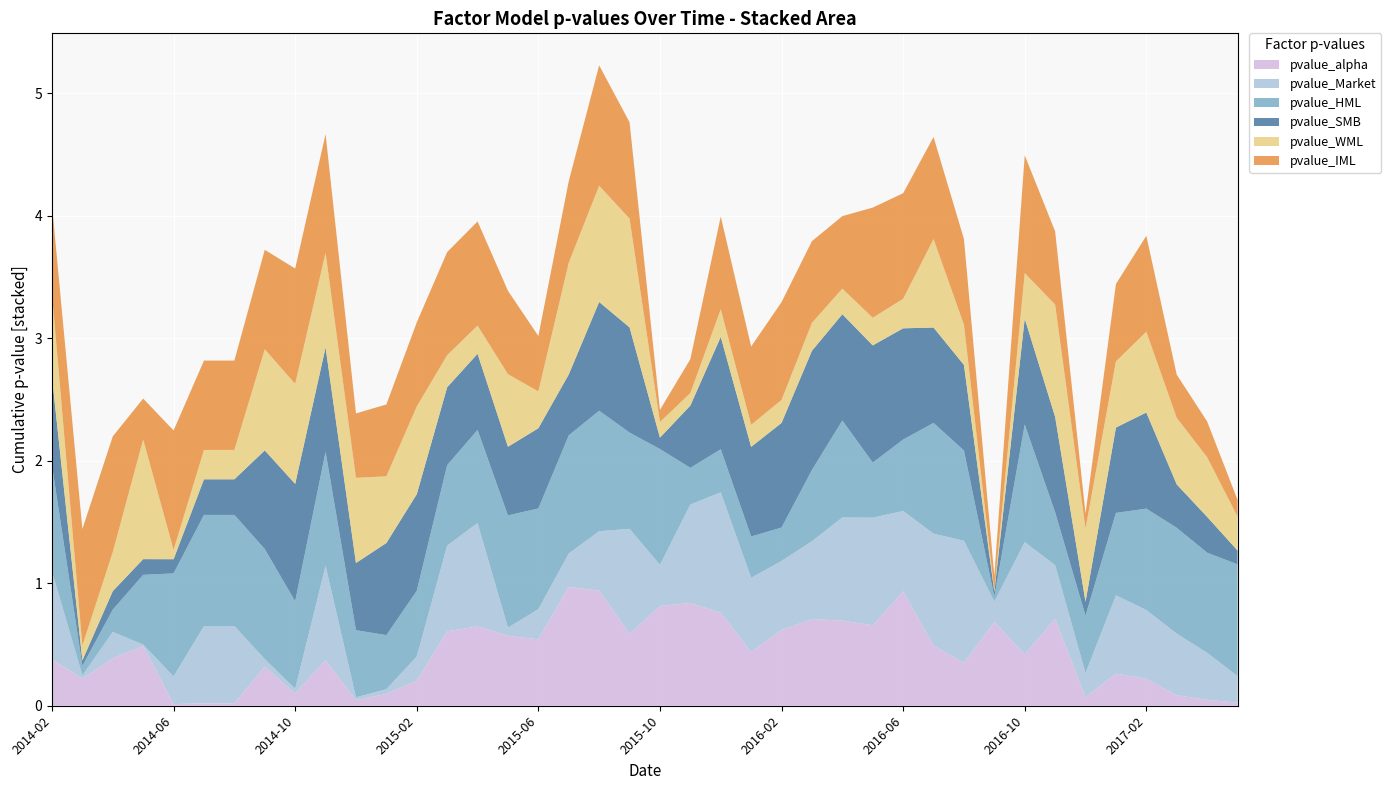

Reading left to right, extract all data points from this chart.

pvalue_alpha: 0.4	0.2	0.4	0.5	0.0	0.0	0.0	0.3	0.1	0.4	0.0	0.1	0.2	0.6	0.6	0.6	0.5	1.0	0.9	0.6	0.8	0.8	0.8	0.4	0.6	0.7	0.7	0.7	0.9	0.5	0.4	0.7	0.4	0.7	0.1	0.3	0.2	0.1	0.0	0.0
pvalue_Market: 0.7	0.0	0.2	0.0	0.2	0.6	0.6	0.1	0.0	0.8	0.0	0.0	0.2	0.7	0.8	0.1	0.2	0.3	0.5	0.9	0.3	0.8	1.0	0.6	0.6	0.6	0.8	0.9	0.7	0.9	1.0	0.2	0.9	0.4	0.2	0.6	0.6	0.5	0.4	0.2
pvalue_HML: 0.9	0.1	0.2	0.6	0.8	0.9	0.9	0.9	0.7	0.9	0.5	0.4	0.5	0.7	0.8	0.9	0.8	1.0	1.0	0.8	0.9	0.3	0.4	0.3	0.3	0.6	0.8	0.4	0.6	0.9	0.7	0.0	1.0	0.4	0.5	0.7	0.8	0.9	0.8	0.9
pvalue_SMB: 0.7	0.0	0.2	0.1	0.1	0.3	0.3	0.8	1.0	0.9	0.5	0.8	0.8	0.6	0.6	0.6	0.7	0.5	0.9	0.9	0.1	0.5	0.9	0.7	0.9	1.0	0.9	1.0	0.9	0.8	0.7	0.0	0.9	0.8	0.1	0.7	0.8	0.4	0.3	0.1
pvalue_WML: 0.7	0.1	0.3	1.0	0.1	0.2	0.2	0.8	0.8	0.8	0.7	0.5	0.7	0.3	0.2	0.6	0.3	0.9	0.9	0.9	0.1	0.1	0.2	0.2	0.2	0.2	0.2	0.2	0.2	0.7	0.3	0.0	0.4	0.9	0.6	0.5	0.7	0.5	0.5	0.3
pvalue_IML: 0.7	1.0	0.9	0.3	1.0	0.7	0.7	0.8	0.9	1.0	0.5	0.6	0.7	0.8	0.9	0.7	0.5	0.7	1.0	0.8	0.1	0.3	0.8	0.6	0.8	0.7	0.6	0.9	0.9	0.8	0.7	0.1	1.0	0.6	0.1	0.6	0.8	0.4	0.3	0.1